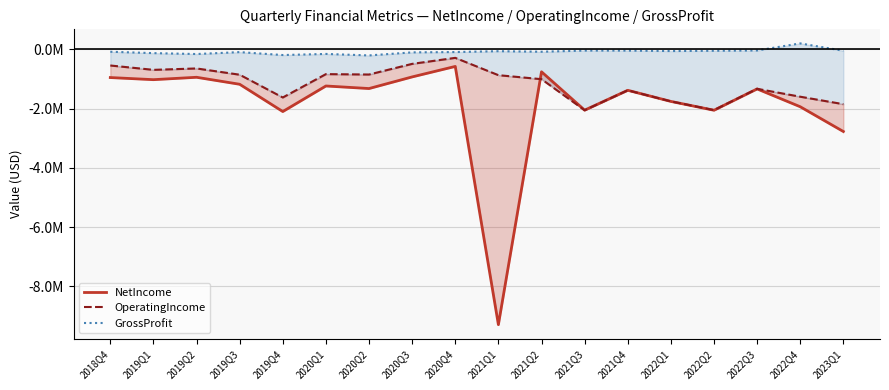

How many interior local valleys does the GrossProfit series have?

5